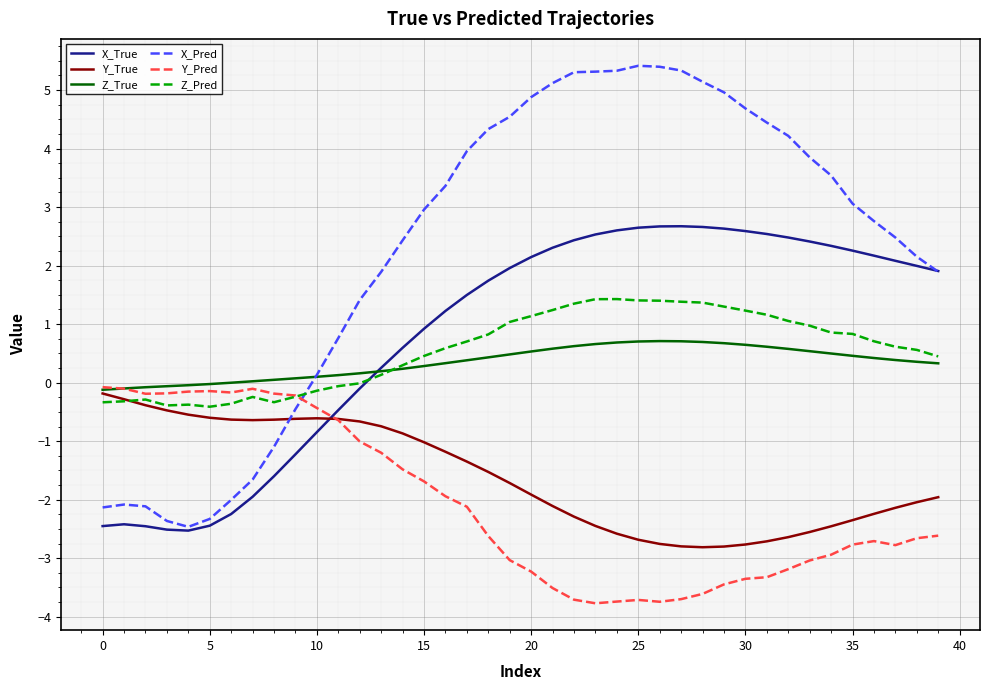

What is the maximum value for Z_Pred?

1.4